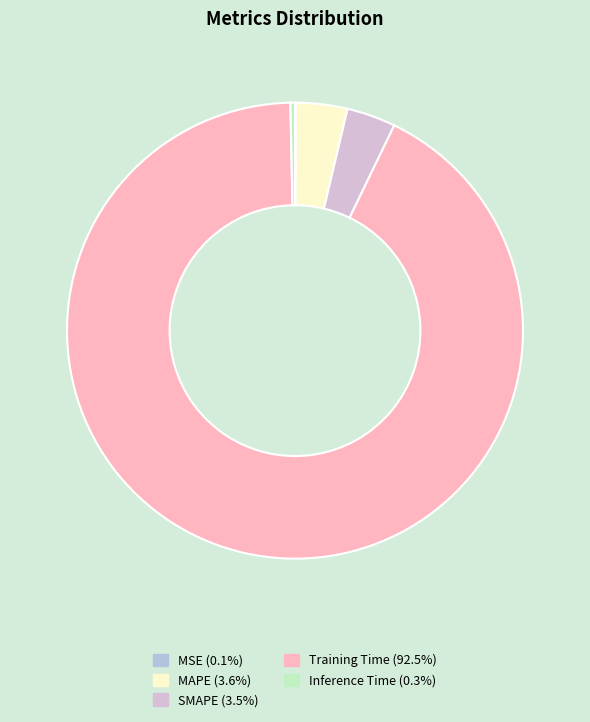

Between SMAPE and Inference Time, which is larger?

SMAPE